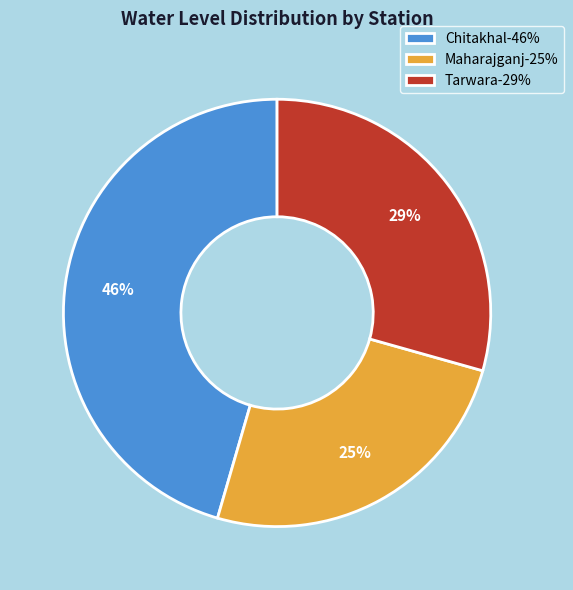

To the nearest percent, what is the average slice percentage?

33%